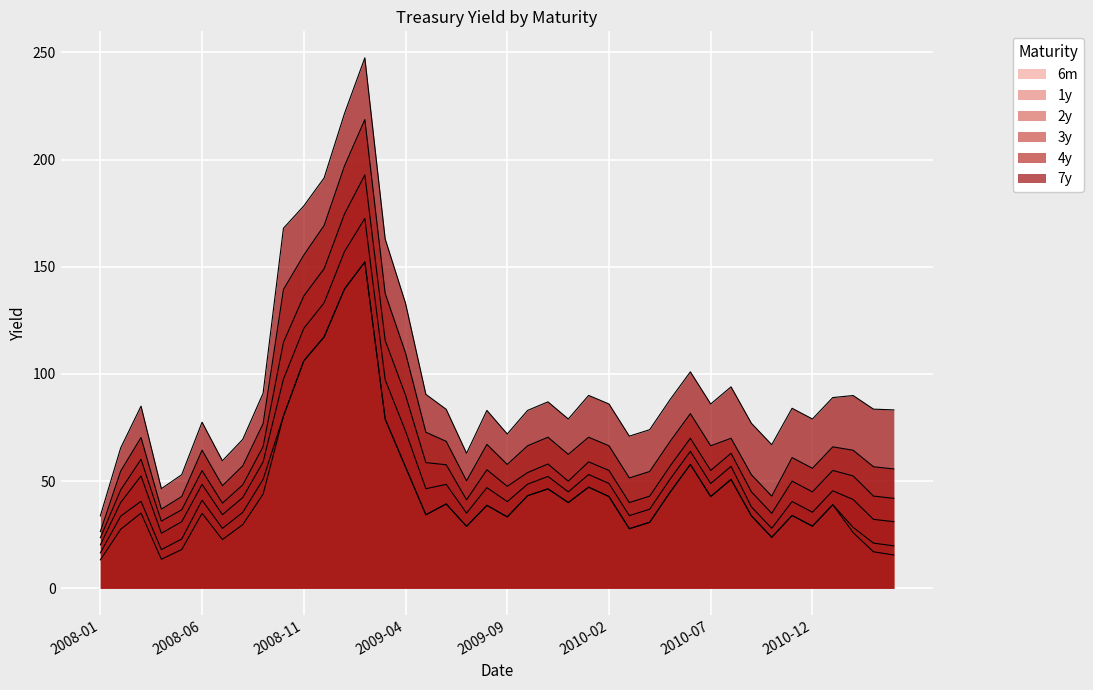

What is the average value of the 4y series?

77.7